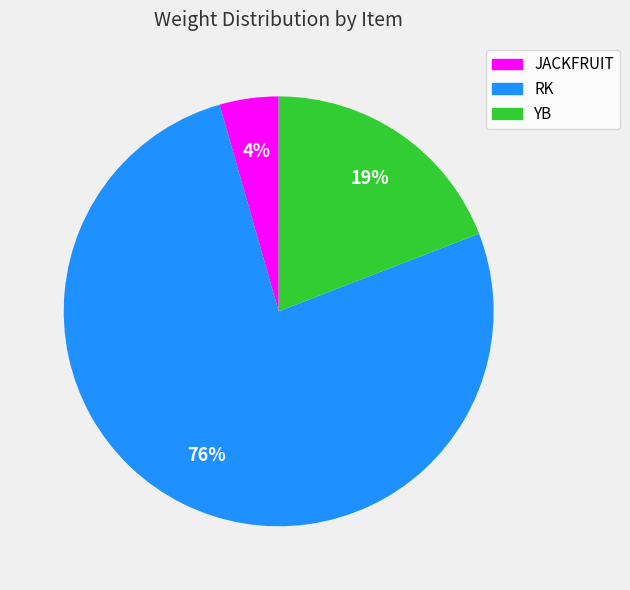

To the nearest percent, what is the average slice percentage?

33%